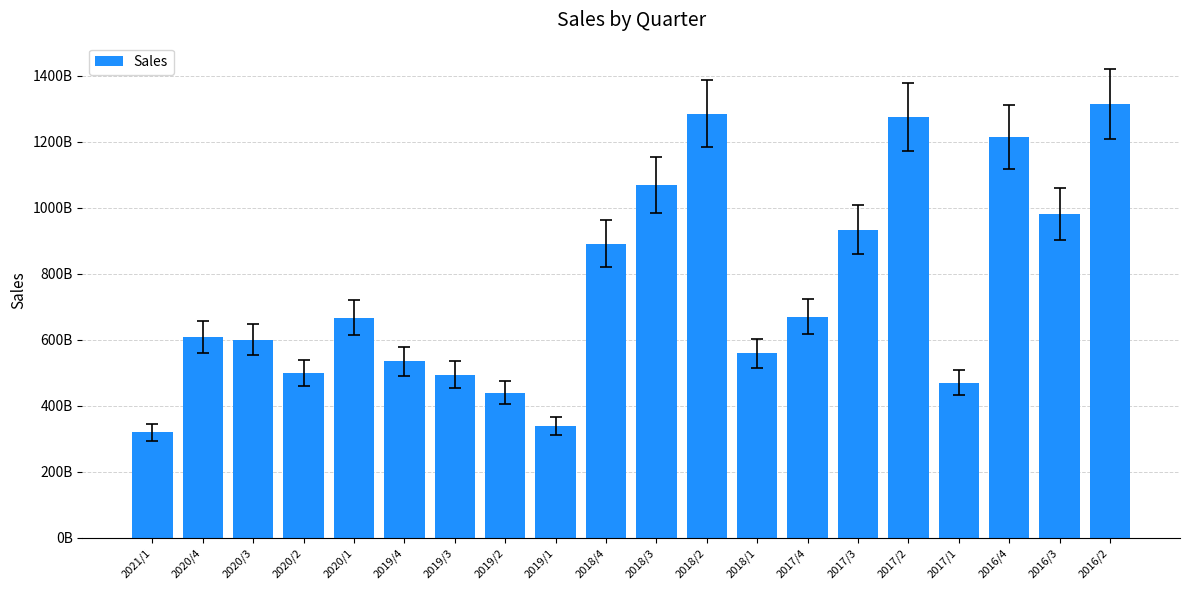

At which category does the chart reach its peak across all series?

2016/2